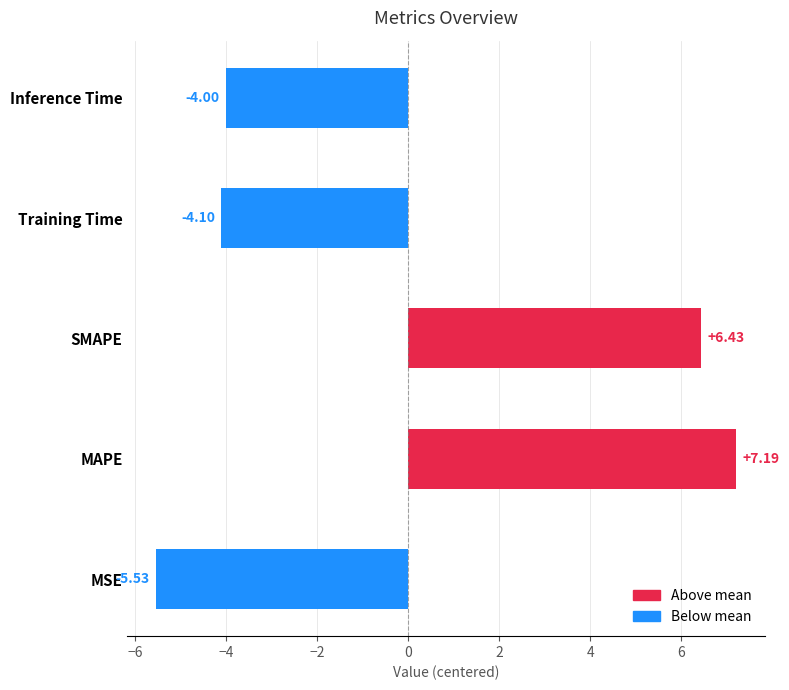

What is the difference between the maximum and minimum values?

12.7